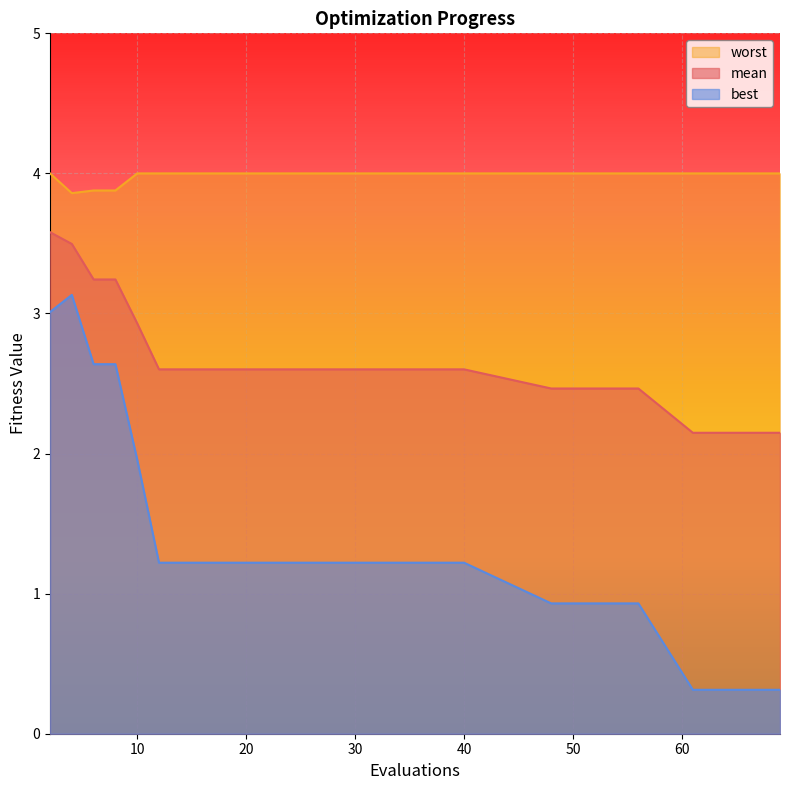

True or false: mean and worst intersect in this chart.

False